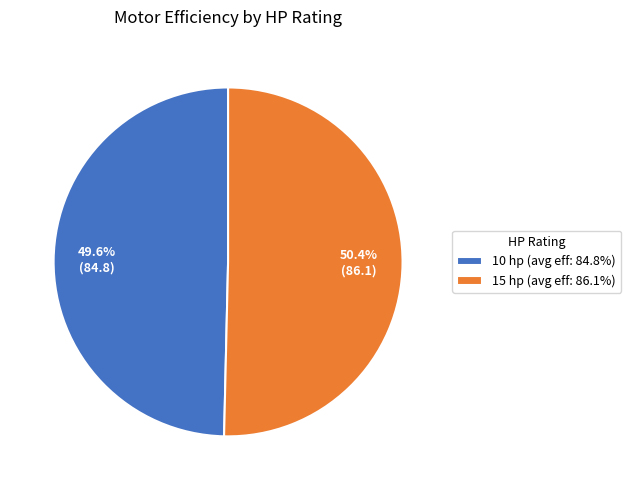

Does any single category account for the majority?

Yes